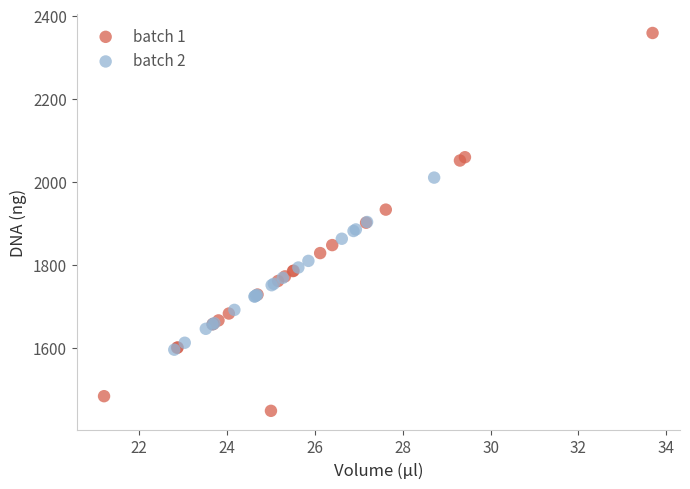

Which series has the largest Y range (max minus min)?

batch 1